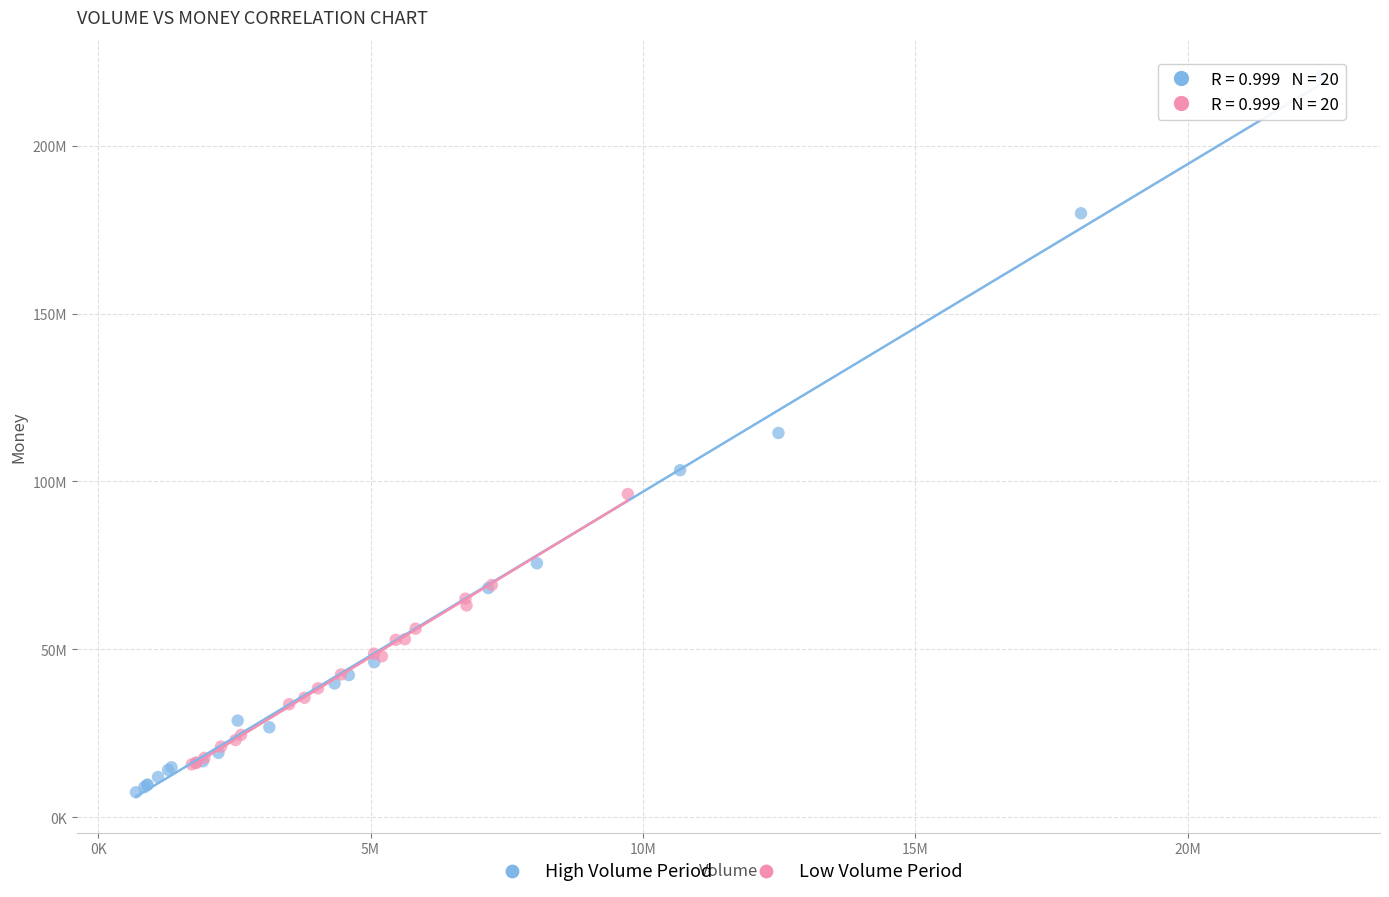

Which series reaches the maximum Y coordinate?

High Volume Period